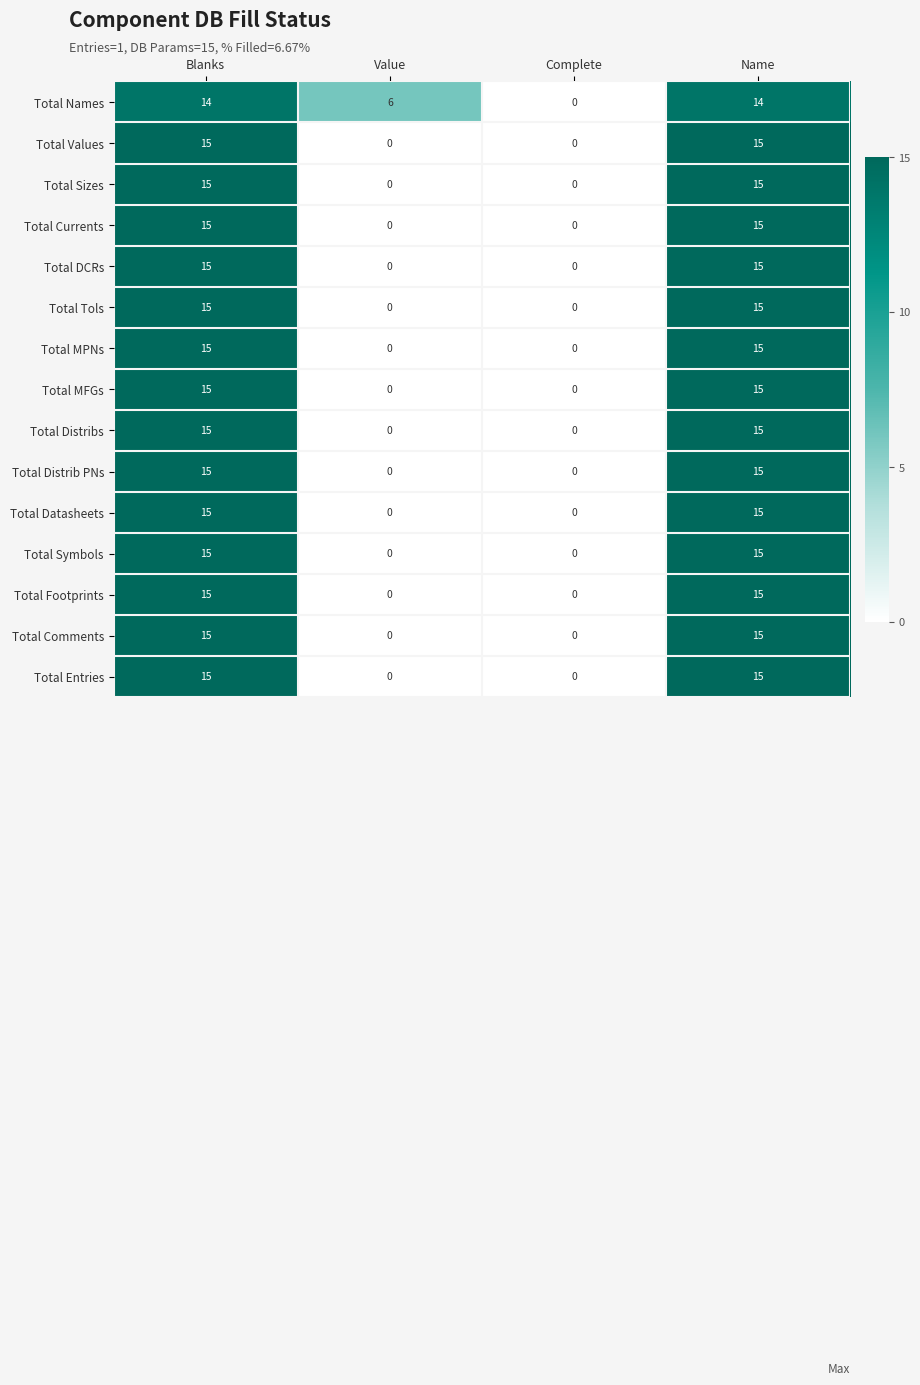

Count the Total Comments values in the range 0 to 15.

4